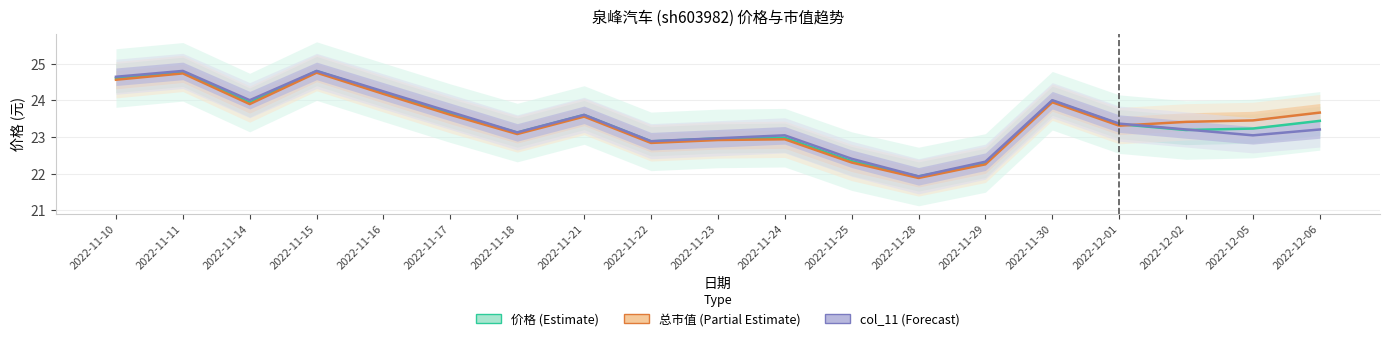

What is the label of the 8th point from the right?

2022-11-25